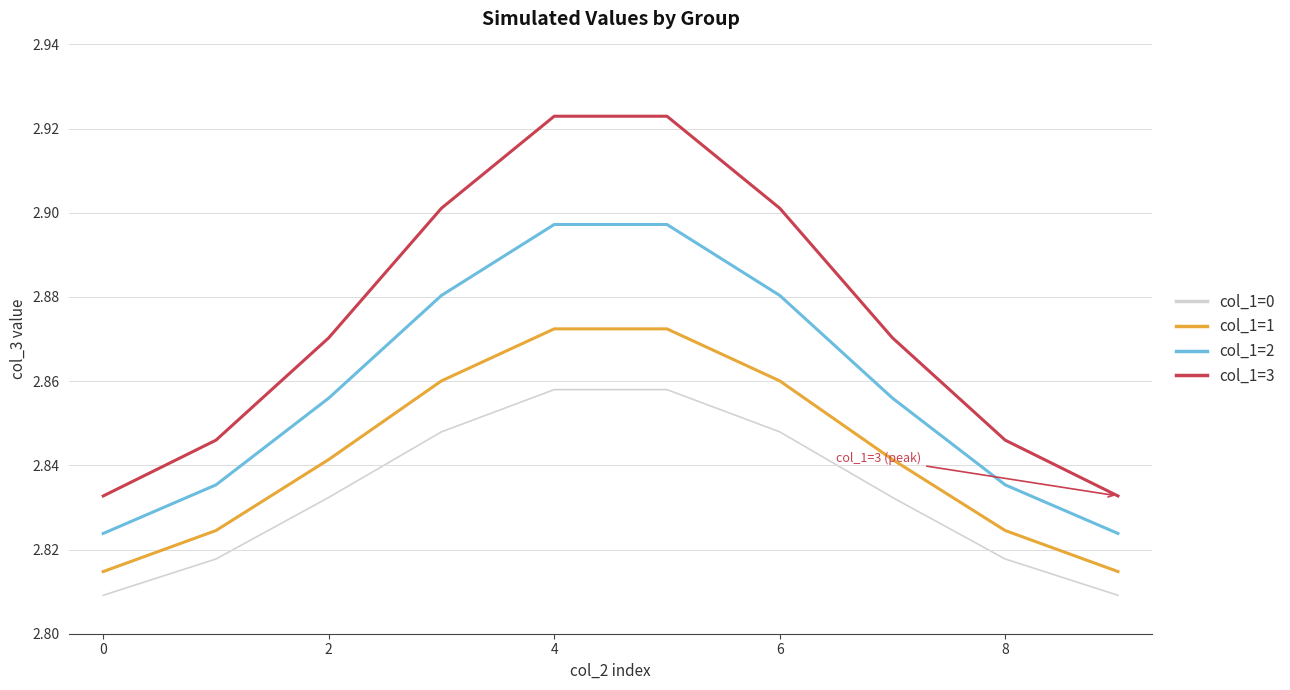

Rank the series by their maximum value, from highest to lowest.

col_1=3, col_1=2, col_1=1, col_1=0